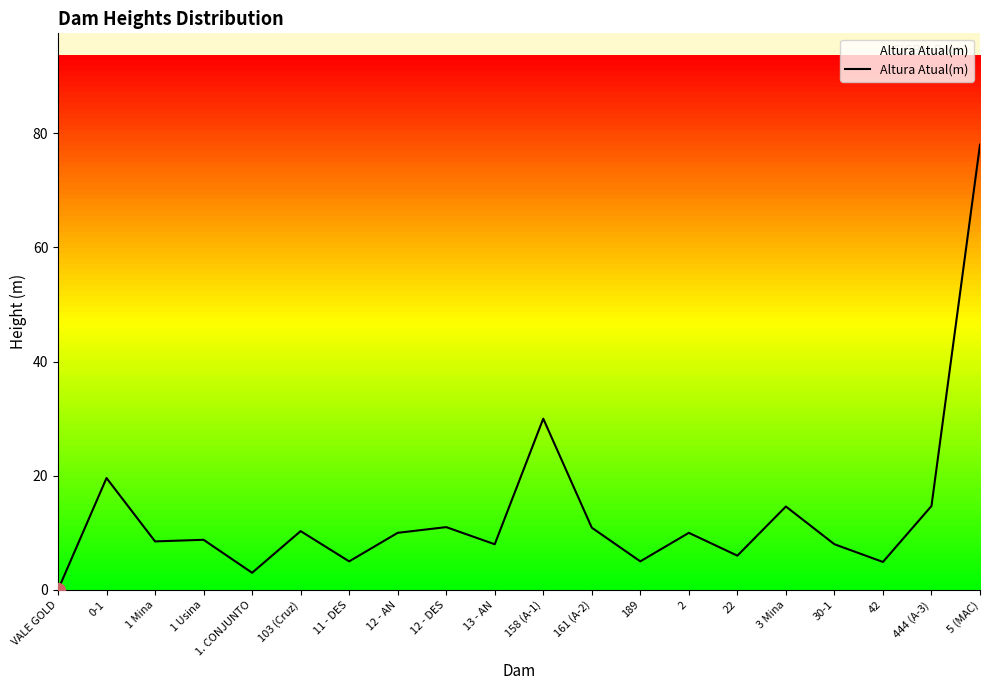

What is the change in value from 12 - AN to 42?

-5.1